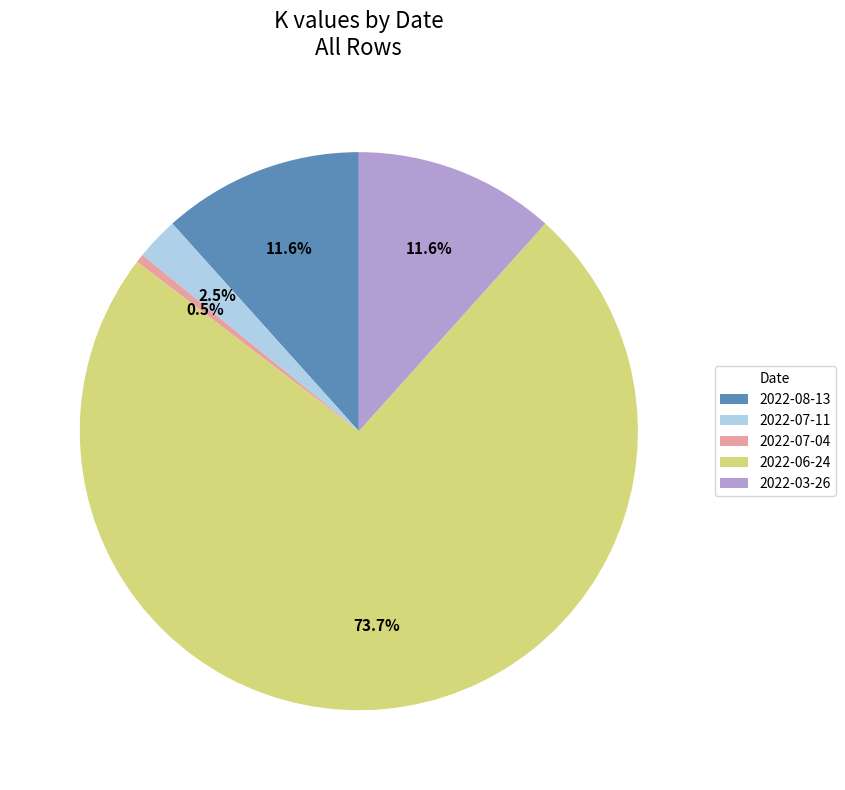

Is the sum of 2022-06-24 and 2022-07-11 greater than half?

Yes